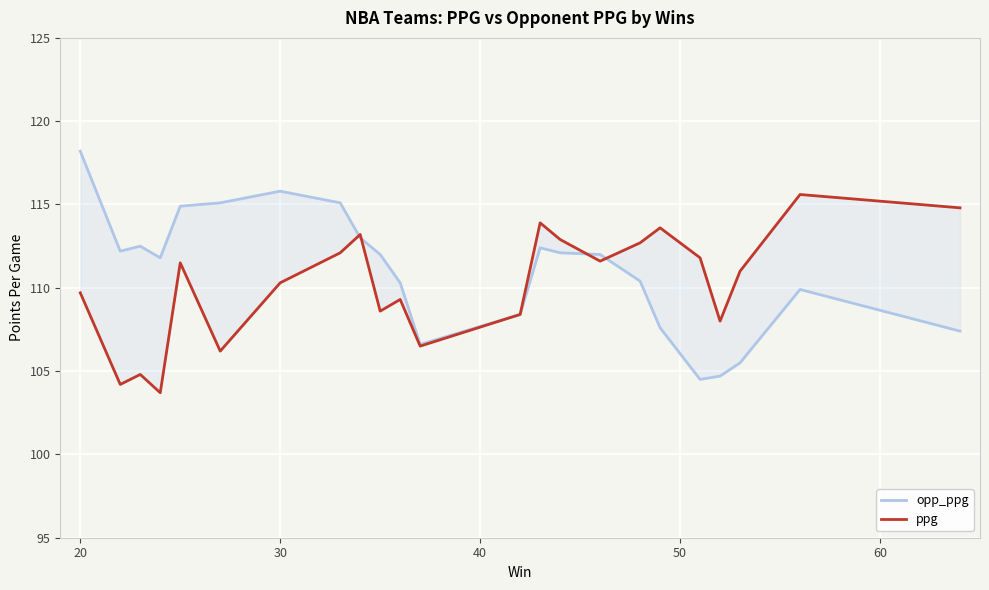

After their last crossing, which series has the higher values: opp_ppg or ppg?

ppg